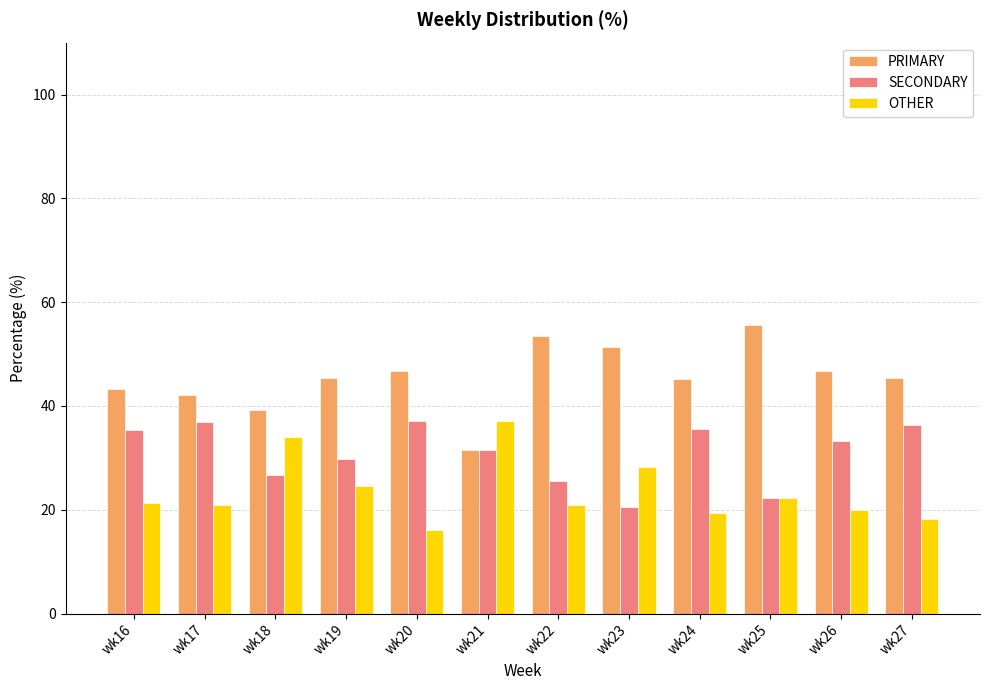

What is the spread (max minus min) of values at wk23?

30.8